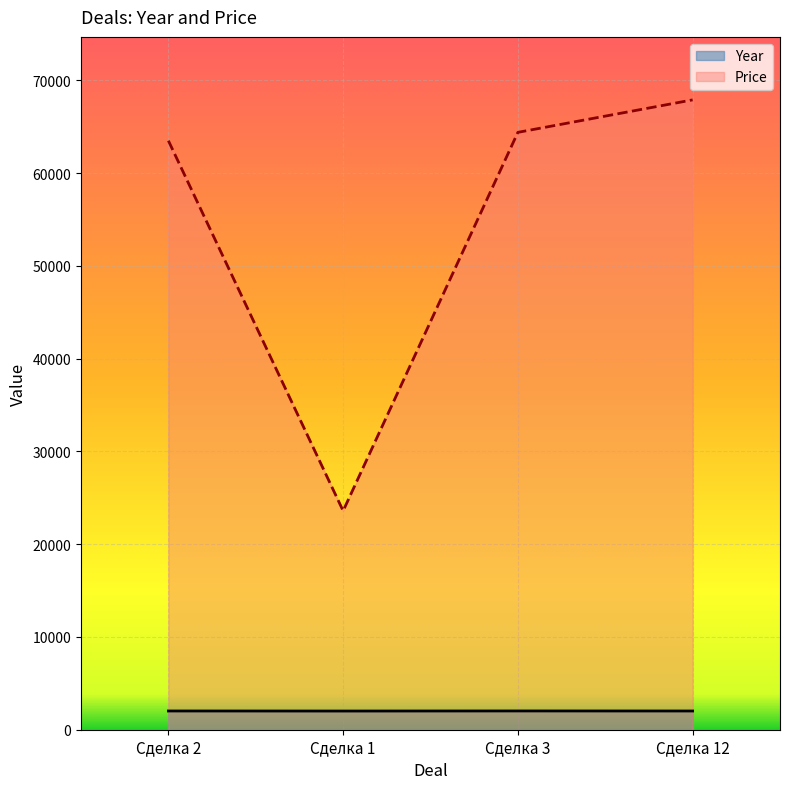

Which series has the widest spread of values?

Price